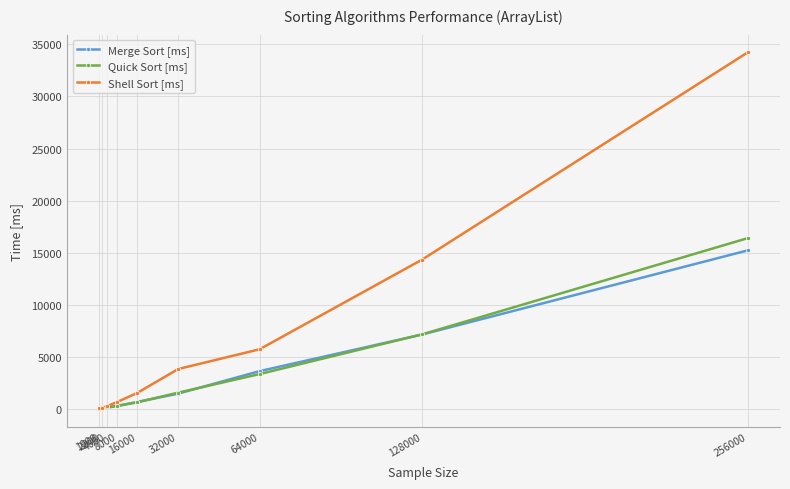

List the series in order of their peak value, lowest first.

Merge Sort [ms], Quick Sort [ms], Shell Sort [ms]